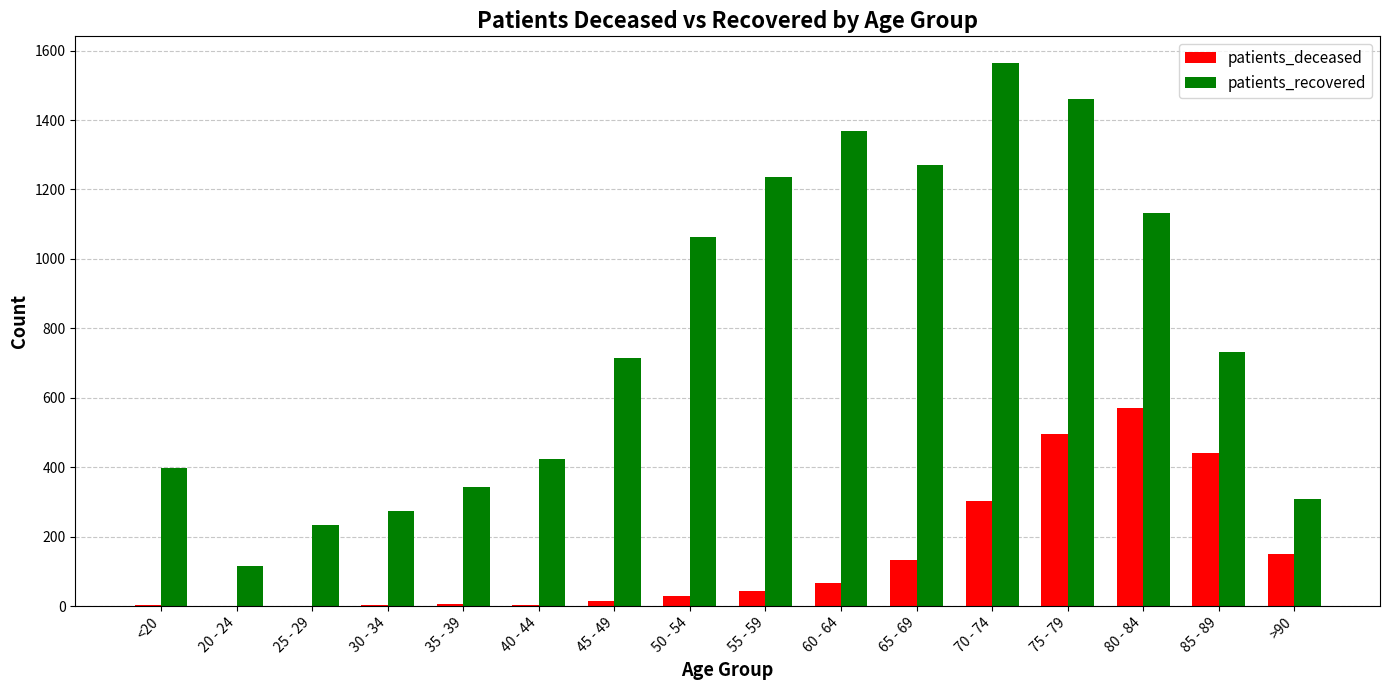

True or false: patients_recovered has a value of 342 at 35 - 39.

True